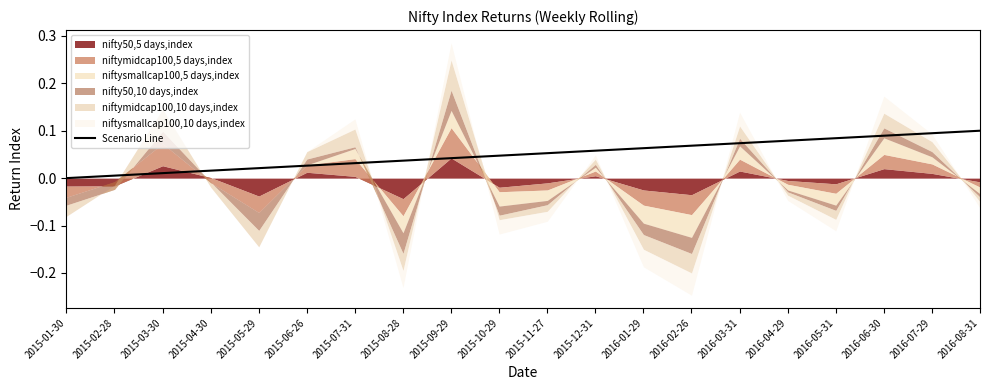

The chart shows a value of 0.1 at 2016-05-31. True or false?

False